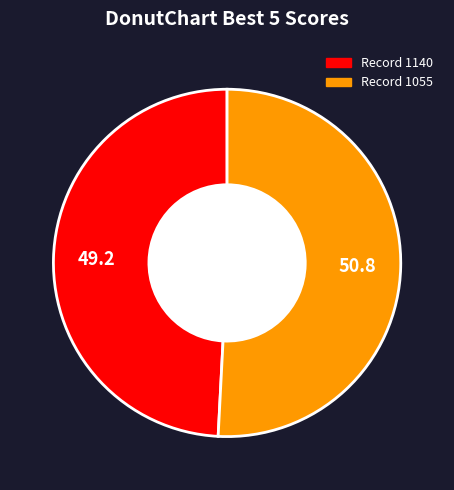

Is there a majority slice in this chart?

Yes